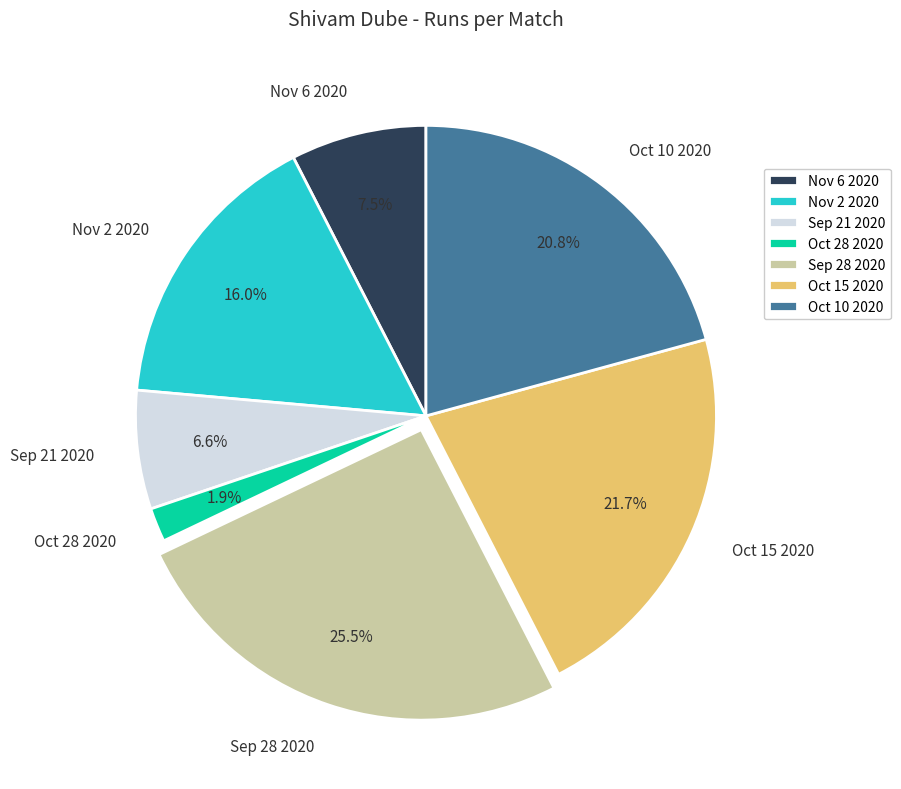

Is Sep 21 2020 the majority of the pie?

No